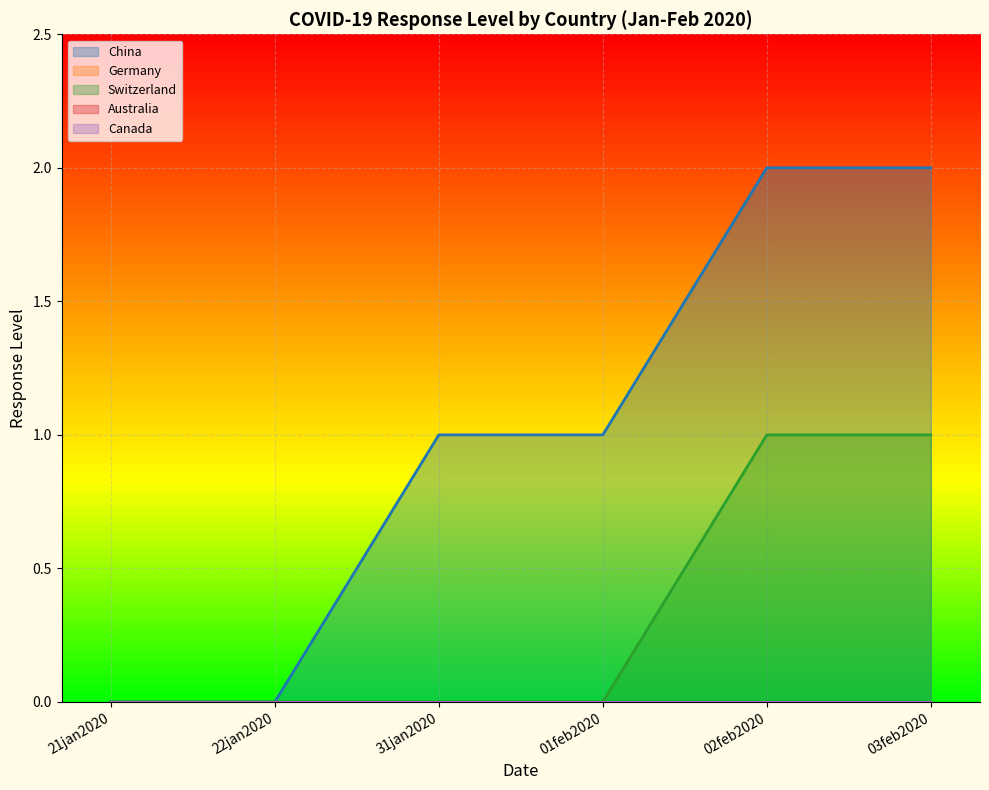

How many distinct data groups are displayed?

5